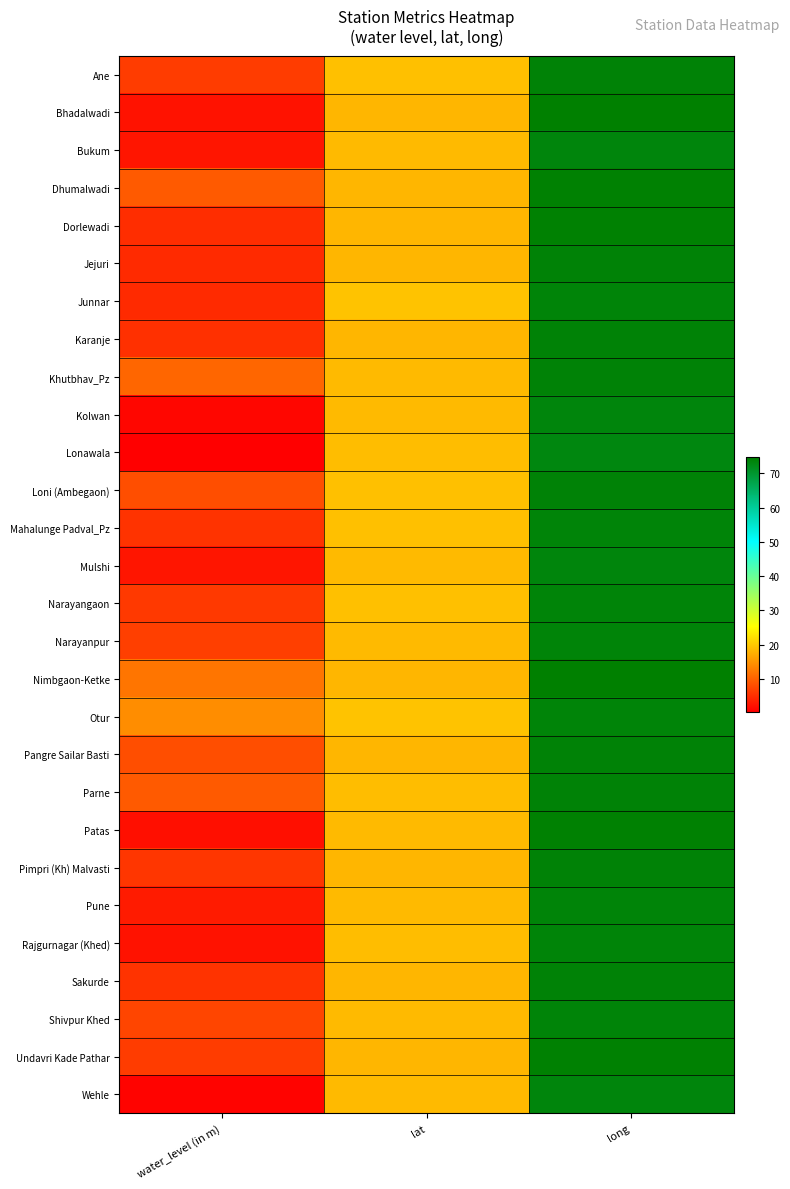

Reading right to left, what are all the values shown in this chart?

Ane: long=74.2	lat=19.2	water_level (in m)=6.2
Bhadalwadi: long=74.8	lat=18.3	water_level (in m)=2.0
Bukum: long=73.7	lat=18.5	water_level (in m)=2.3
Dhumalwadi: long=74.5	lat=18.1	water_level (in m)=9.0
Dorlewadi: long=74.6	lat=18.1	water_level (in m)=4.8
Jejuri: long=74.2	lat=18.3	water_level (in m)=4.3
Junnar: long=73.9	lat=19.2	water_level (in m)=4.4
Karanje: long=74.3	lat=18.1	water_level (in m)=5.0
Khutbhav_Pz: long=74.3	lat=18.5	water_level (in m)=10.3
Kolwan: long=73.5	lat=18.6	water_level (in m)=0.8
Lonawala: long=73.4	lat=18.8	water_level (in m)=0.2
Loni (Ambegaon): long=74.1	lat=18.9	water_level (in m)=8.0
Mahalunge Padval_Pz: long=73.9	lat=19.1	water_level (in m)=5.3
Mulshi: long=73.5	lat=18.5	water_level (in m)=2.5
Narayangaon: long=74.0	lat=19.1	water_level (in m)=5.9
Narayanpur: long=74.0	lat=18.3	water_level (in m)=6.5
Nimbgaon-Ketke: long=74.9	lat=18.1	water_level (in m)=11.8
Otur: long=74.0	lat=19.3	water_level (in m)=14.1
Pangre Sailar Basti: long=74.1	lat=18.3	water_level (in m)=8.0
Parne: long=74.1	lat=18.6	water_level (in m)=9.2
Patas: long=74.4	lat=18.4	water_level (in m)=1.9
Pimpri (Kh) Malvasti: long=74.2	lat=18.1	water_level (in m)=5.6
Pune: long=73.8	lat=18.5	water_level (in m)=3.0
Rajgurnagar (Khed): long=73.9	lat=18.9	water_level (in m)=2.0
Sakurde: long=74.1	lat=18.3	water_level (in m)=5.3
Shivpur Khed: long=73.8	lat=18.3	water_level (in m)=7.1
Undavri Kade Pathar: long=74.5	lat=18.2	water_level (in m)=6.1
Wehle: long=73.6	lat=18.3	water_level (in m)=0.6